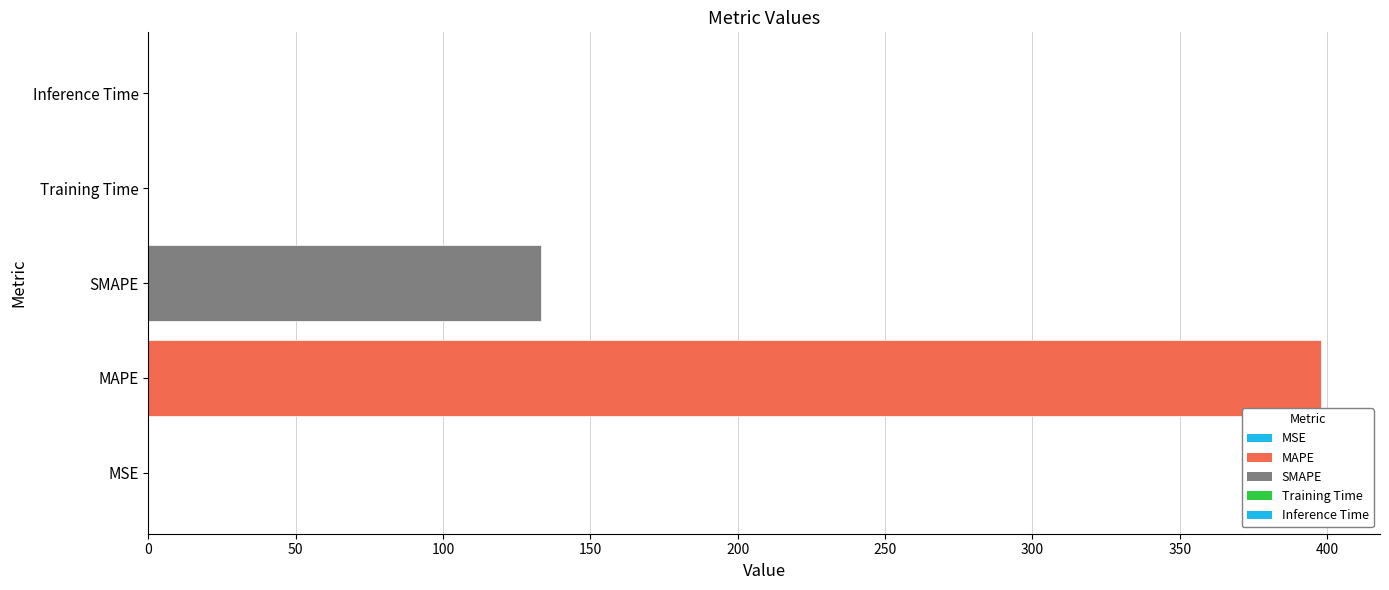

The value at Training Time is 0.0. True or false?

True